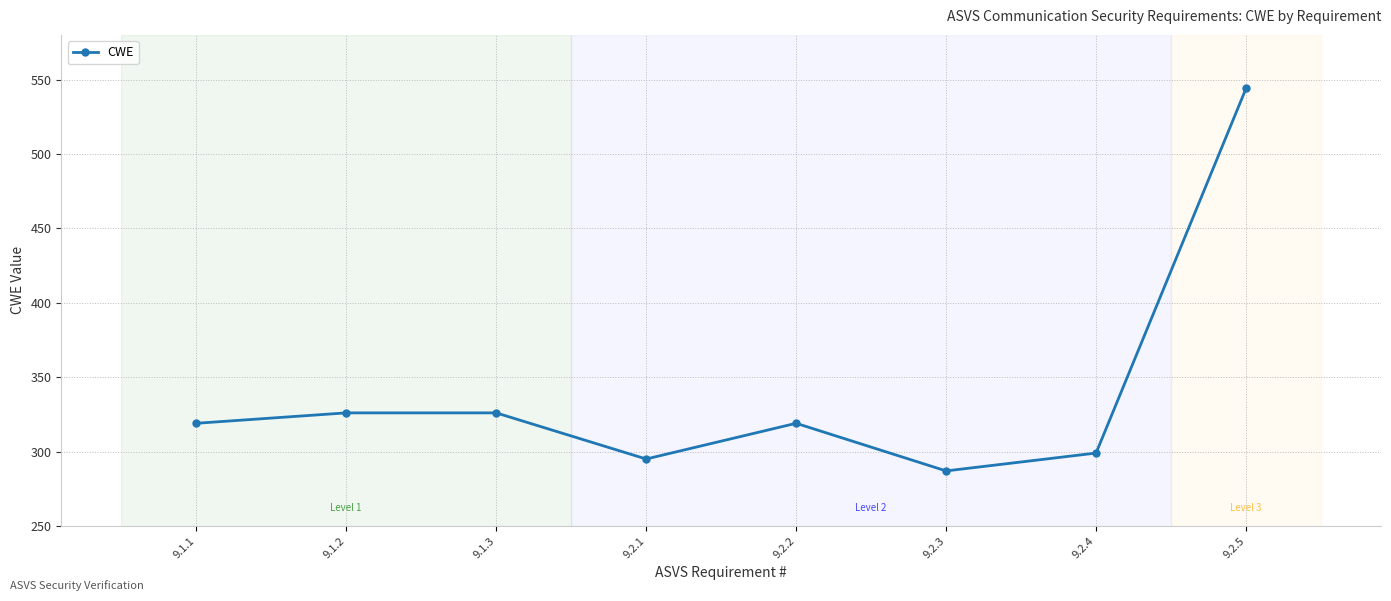

What is the change in value from 9.2.2 to 9.2.5?

+225